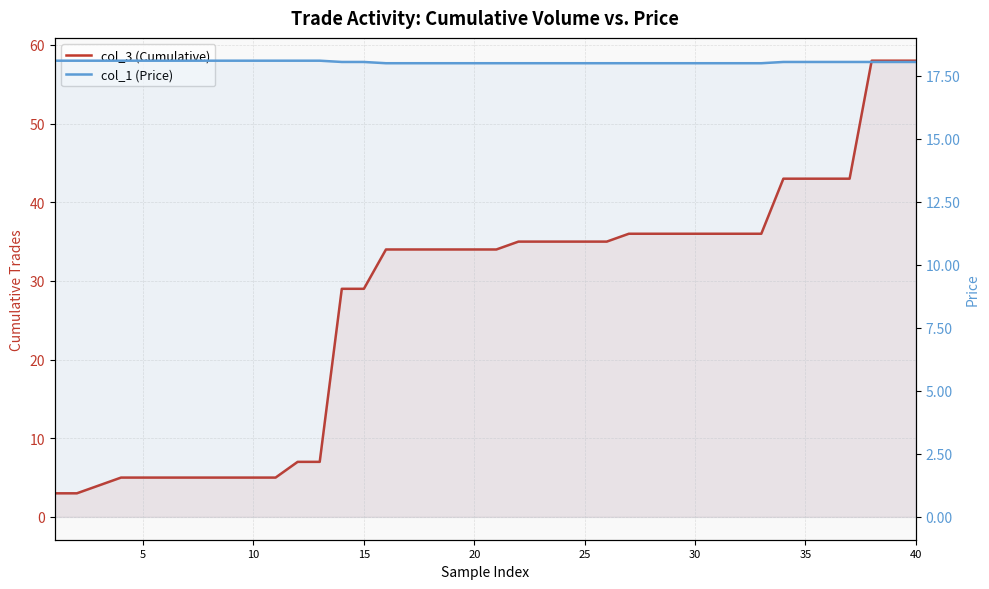

What is the value of the col_3 (Cumulative) point at the 13th from the left?

7.0